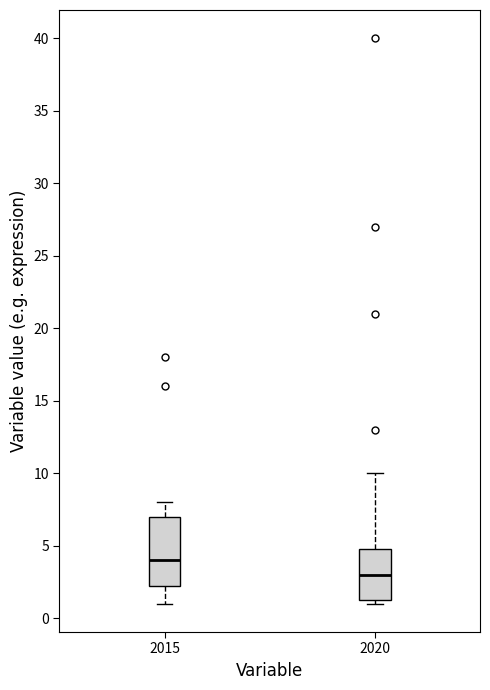

Comparing the boxes themselves (not the whiskers), which one is the tallest?

2015